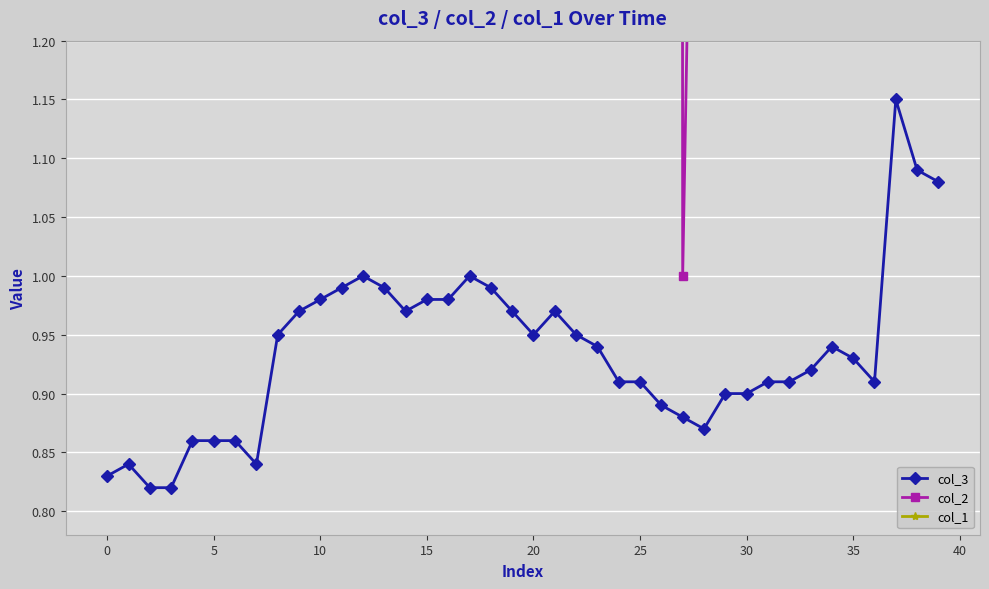

At 32, list the series in order from largest to smallest.

col_2, col_1, col_3